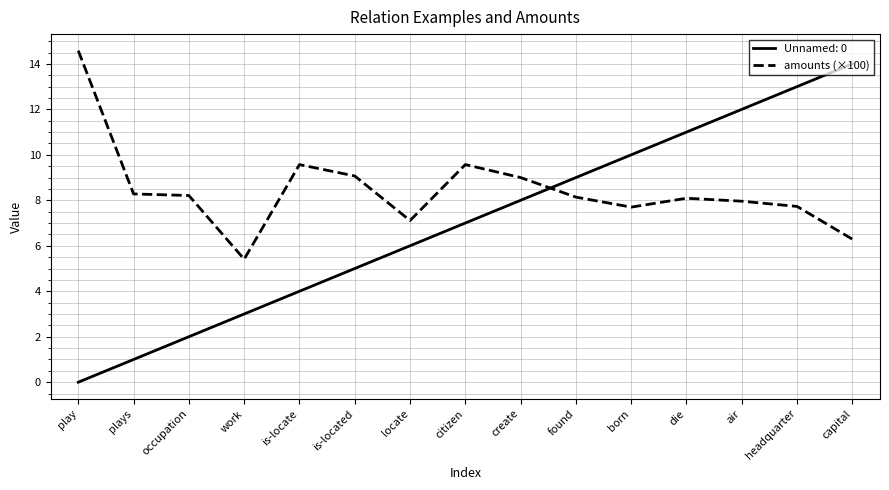

Where do Unnamed: 0 and amounts (×100) first cross each other?

create and found